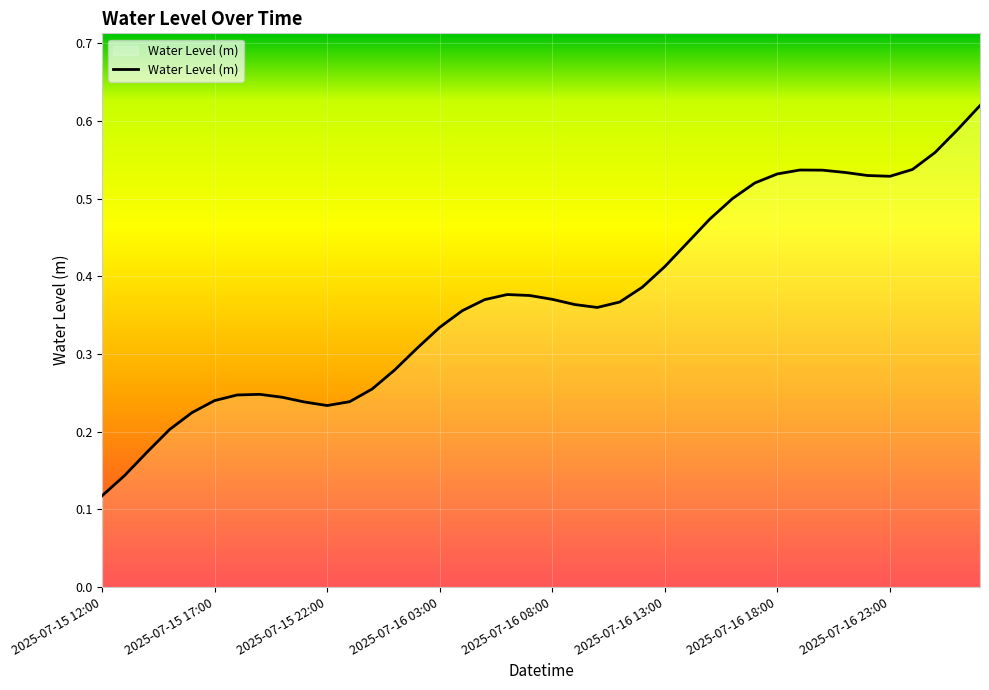

How many lines are shown in the chart?

1